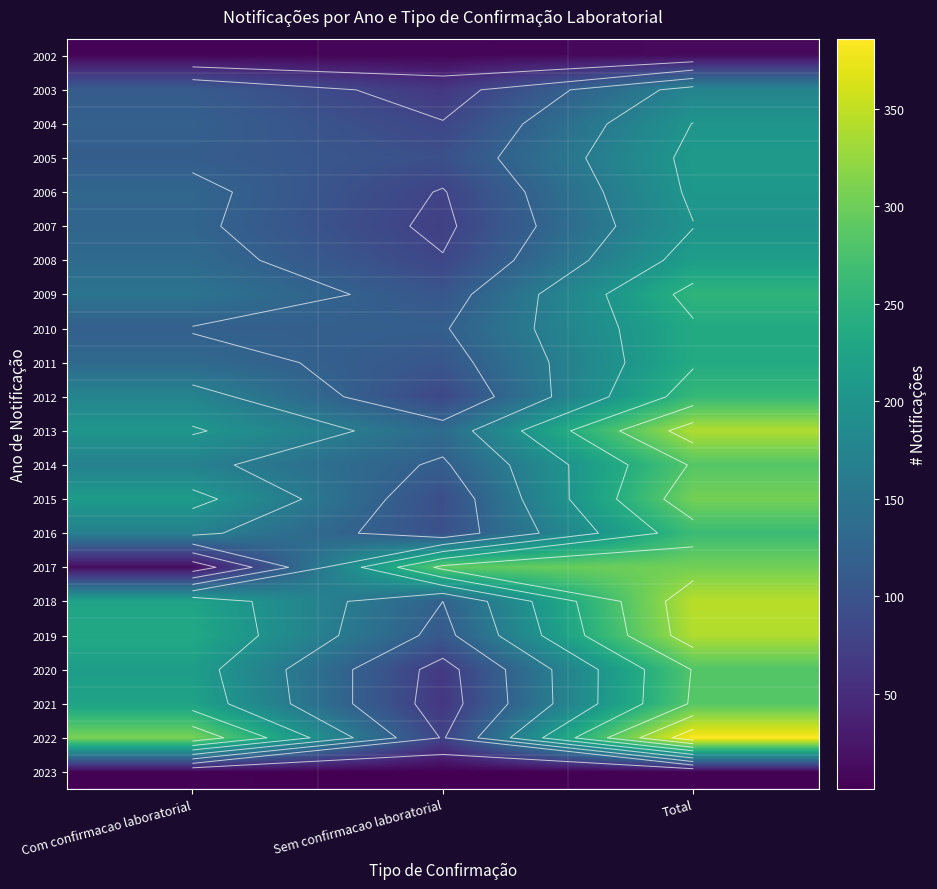

How many values in the 2010 series are below 118?

1